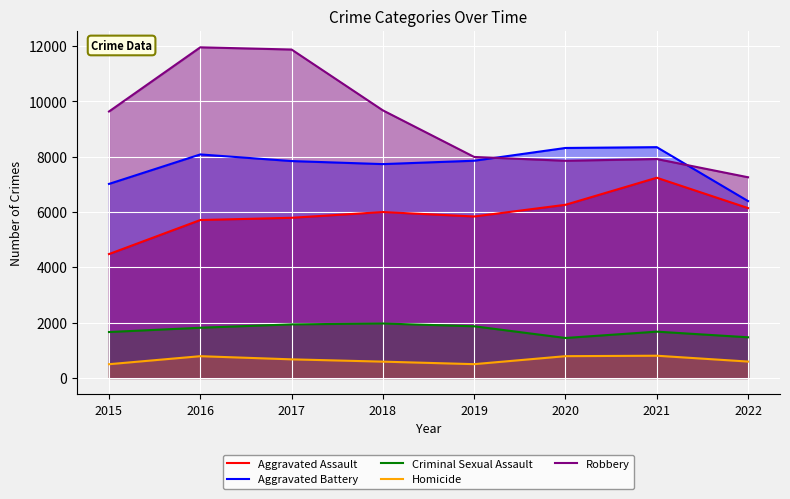

Which category has the lowest value in the Criminal Sexual Assault series?

2020